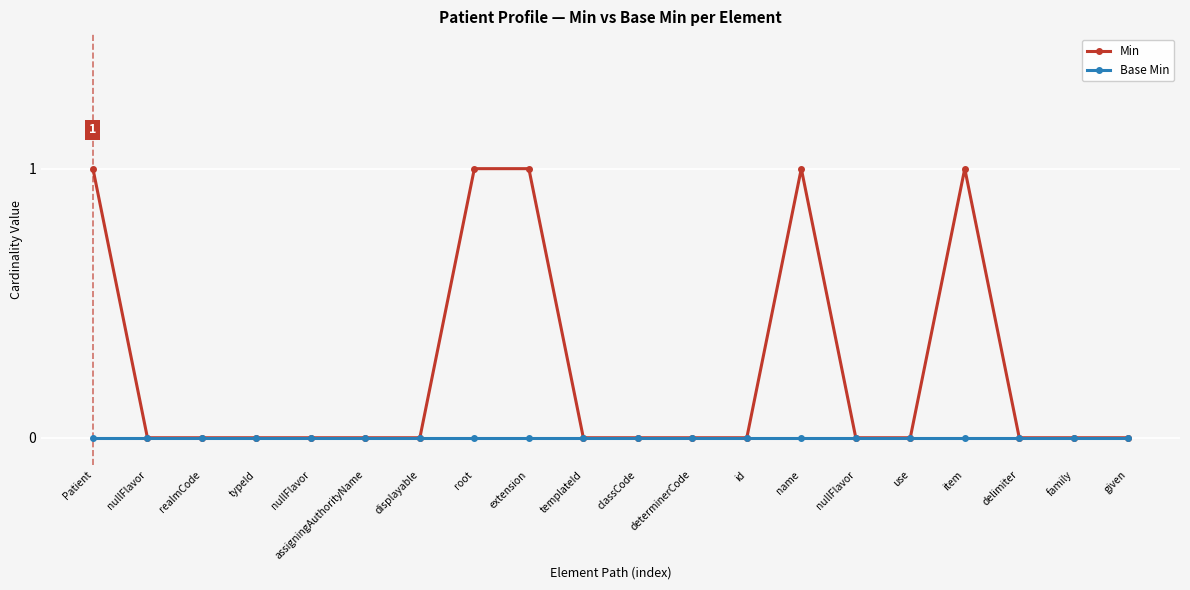

Reading right to left, extract all data points from this chart.

Min: 0	0	0	1	0	0	1	0	0	0	0	1	1	0	0	0	0	0	0	1
Base Min: 0	0	0	0	0	0	0	0	0	0	0	0	0	0	0	0	0	0	0	0